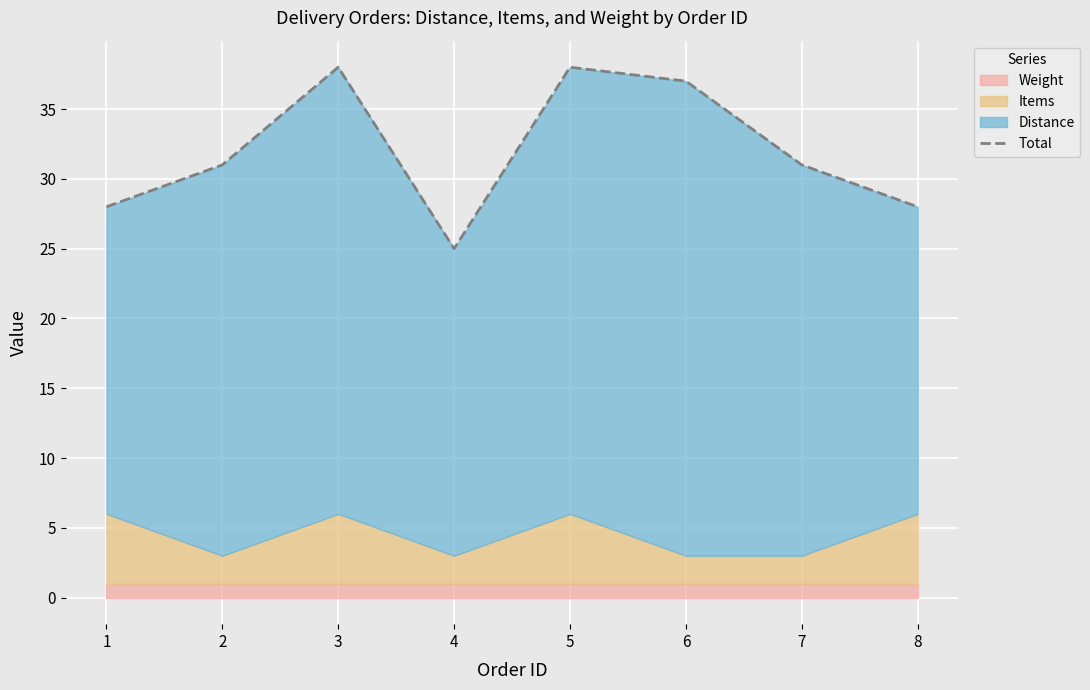

What is the difference between the values at 8 and 4?

3